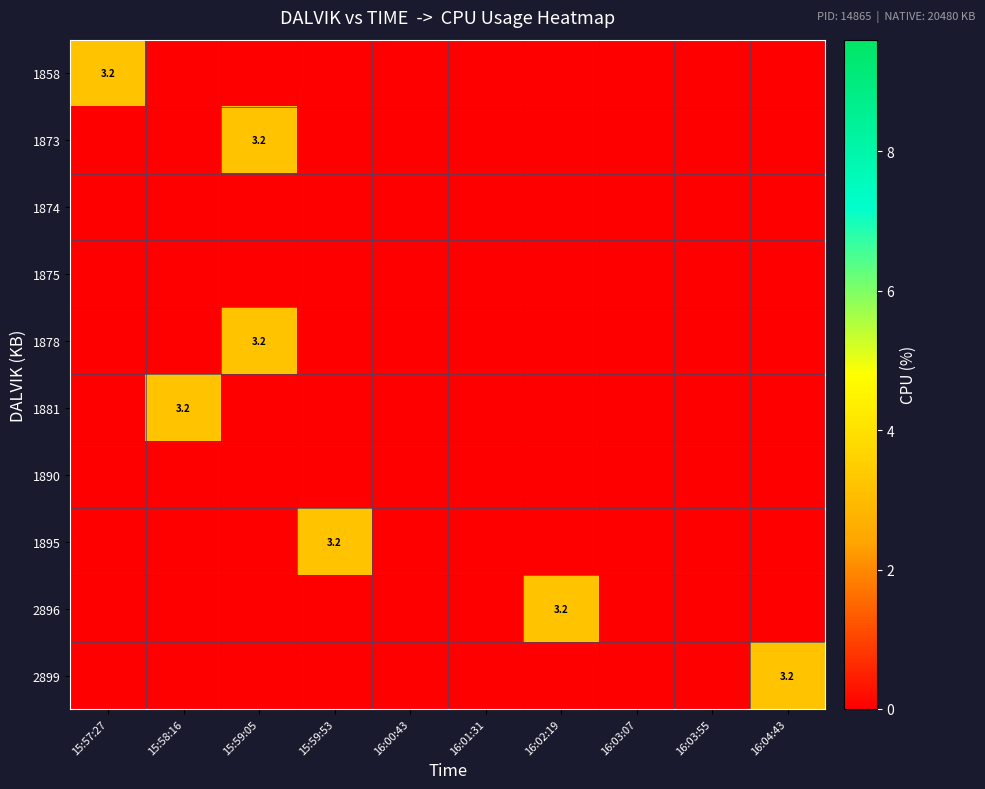

Which has a higher value, 15:58:16 or 16:00:43?

15:58:16